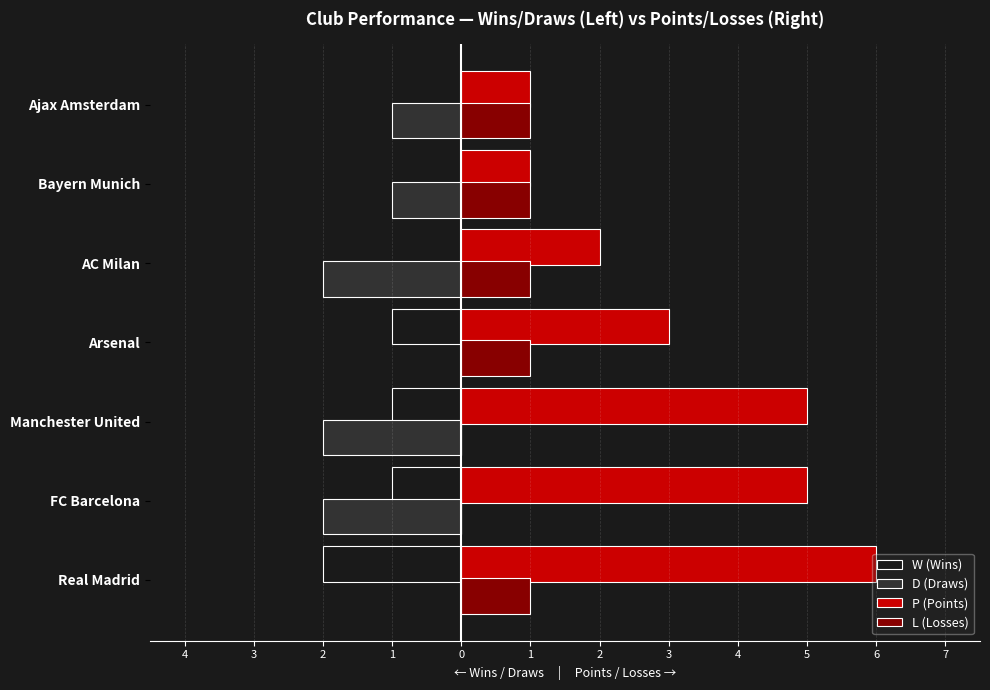

Reading left to right, what are all the values shown in this chart?

W (Wins): -2	-1	-1	-1	0	0	0
D (Draws): 0	-2	-2	0	-2	-1	-1
P (Points): 6	5	5	3	2	1	1
L (Losses): 1	0	0	1	1	1	1